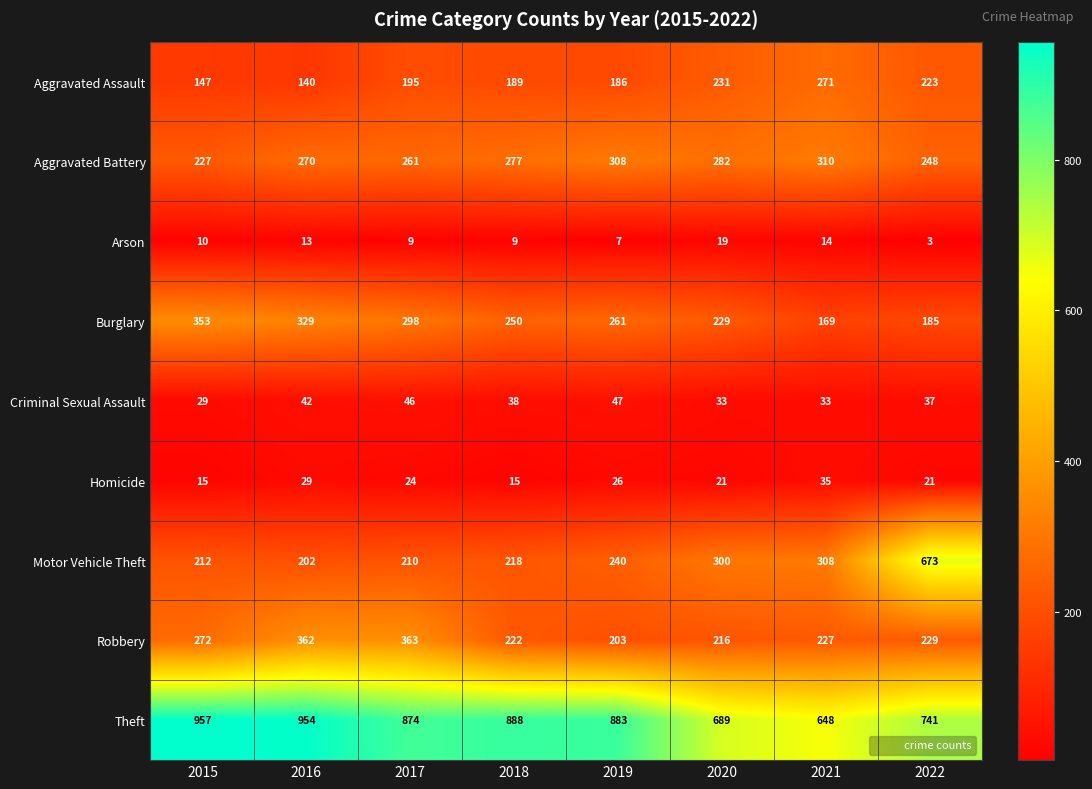

Rank the series at 2017 from highest to lowest value.

Theft, Robbery, Burglary, Aggravated Battery, Motor Vehicle Theft, Aggravated Assault, Criminal Sexual Assault, Homicide, Arson